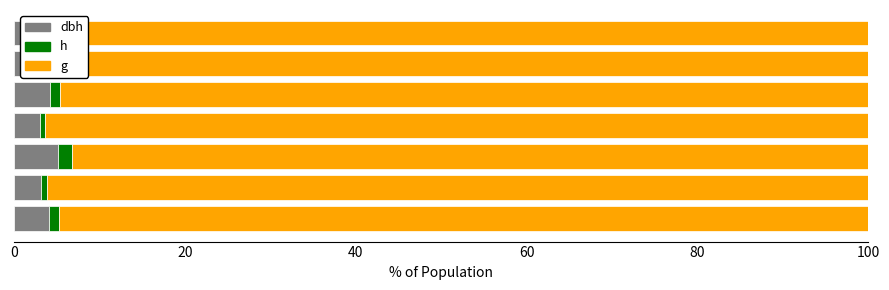

Which series has the largest total across all categories?

g